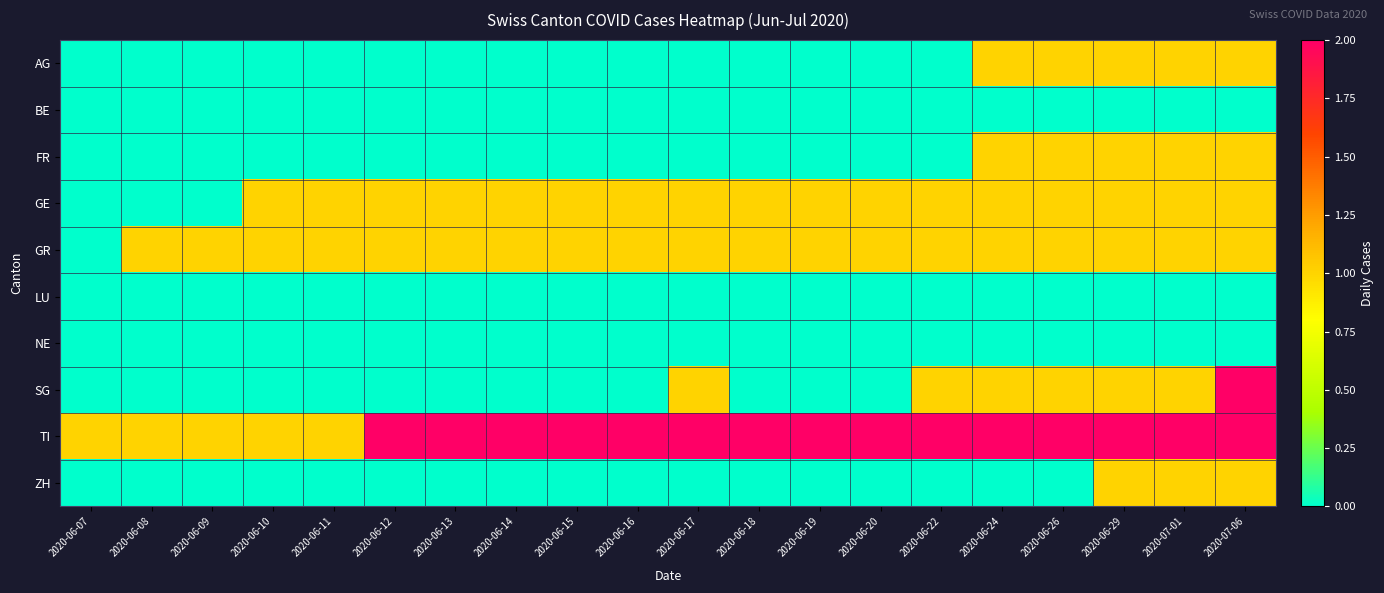

Rank the series at 2020-06-10 from lowest to highest value.

AG, BE, FR, LU, NE, SG, ZH, GE, GR, TI